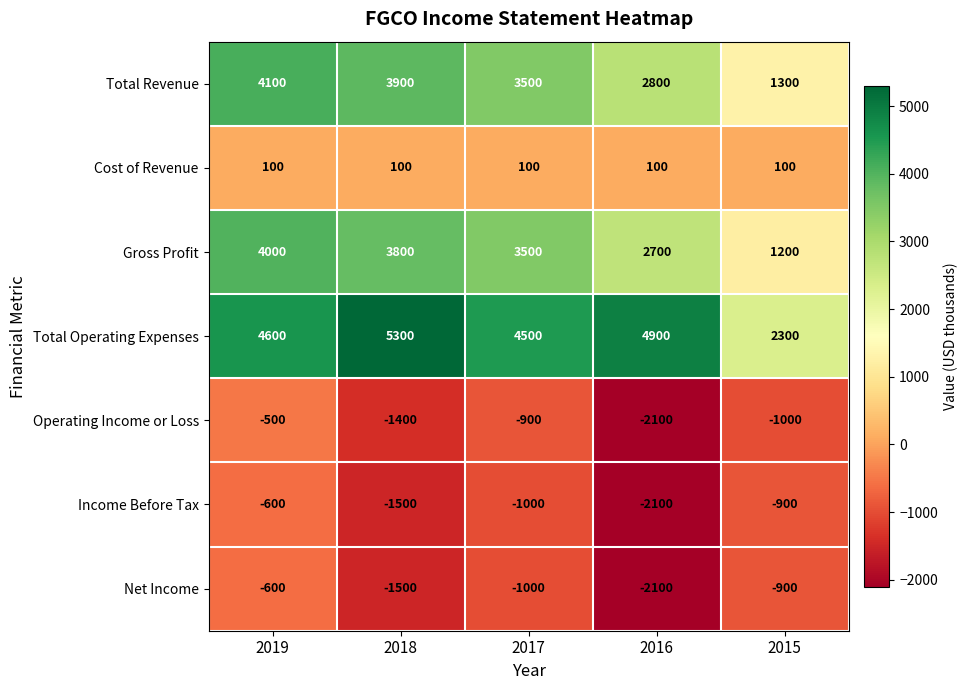

Which series has the largest range (max minus min)?

Total Operating Expenses